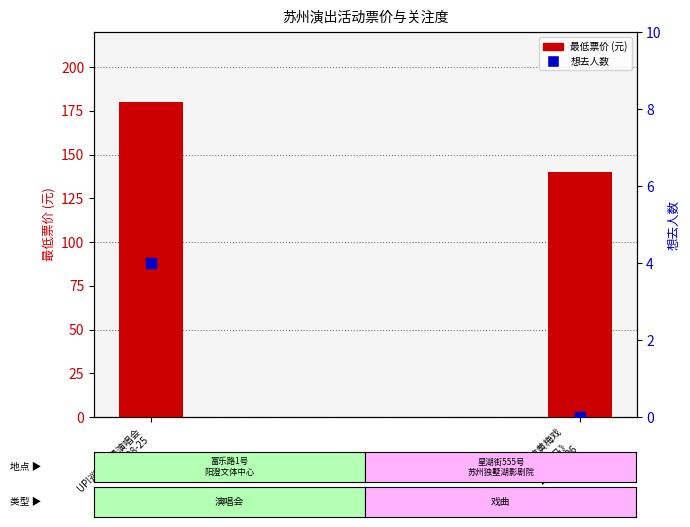

What is the total value across all series at UP!巡回动漫演唱会
2024-08-25?

184